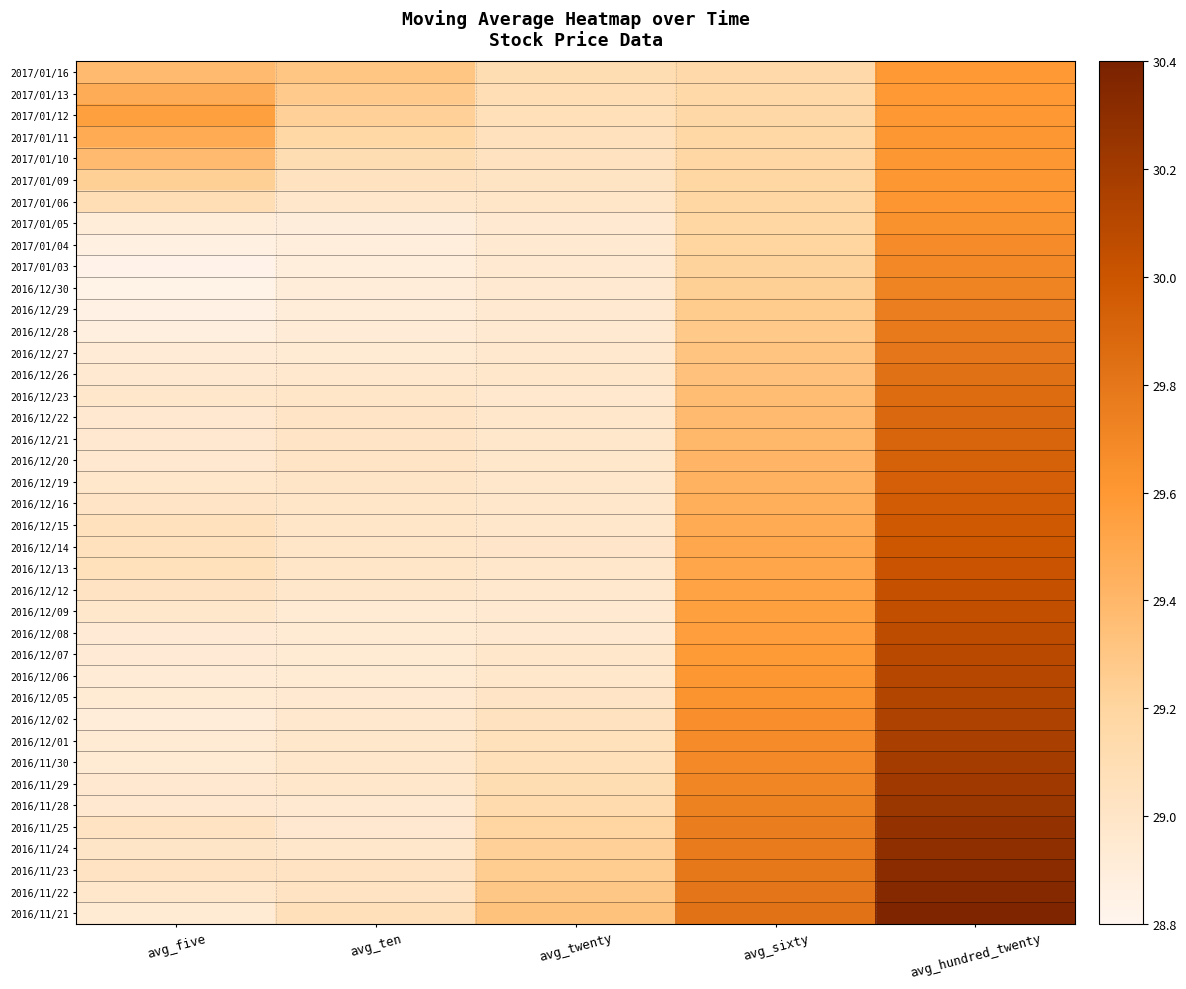

Between avg_sixty and avg_five, which is larger?

avg_five